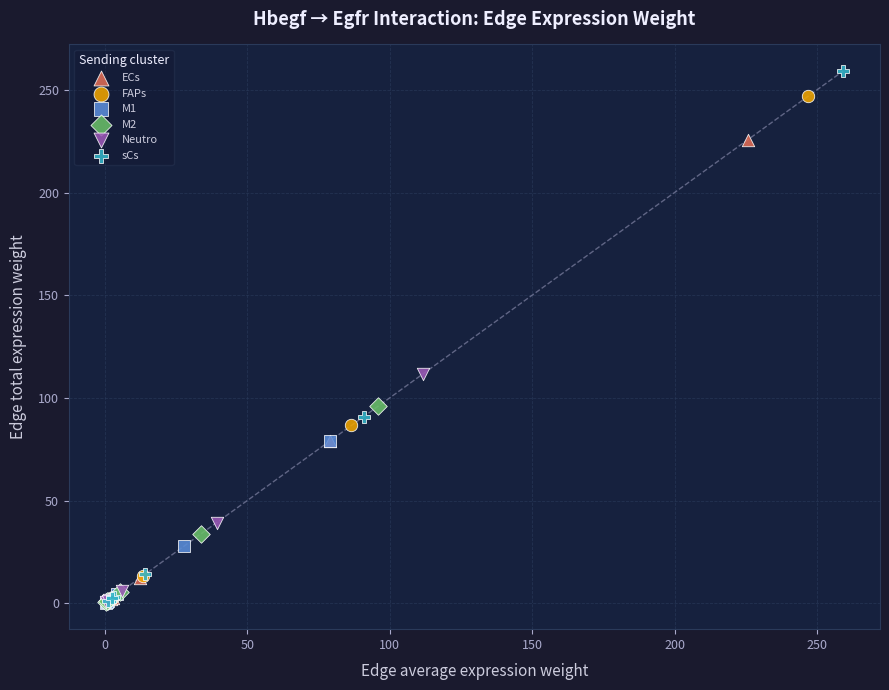

What are all the series names shown in the legend?

ECs, FAPs, M1, M2, Neutro, sCs